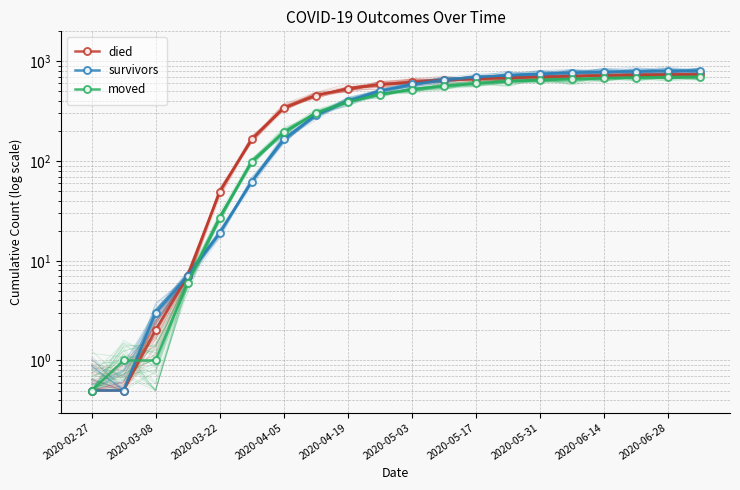

Reading right to left, list all the values displayed in this chart.

died: 741.0	736.0	729.0	721.0	710.0	697.0	682.0	668.0	648.0	620.0	586.0	532.0	454.0	340.0	165.0	49.0	7.0	2.0	0.5	0.5
survivors: 803.0	798.0	791.0	782.0	769.0	751.0	726.0	694.0	650.0	589.0	503.0	399.0	289.0	165.0	62.0	19.0	7.0	3.0	0.5	0.5
moved: 699.0	693.0	686.0	677.0	665.0	649.0	629.0	602.0	567.0	522.0	463.0	391.0	302.0	194.0	98.0	27.0	6.0	1.0	1.0	0.5